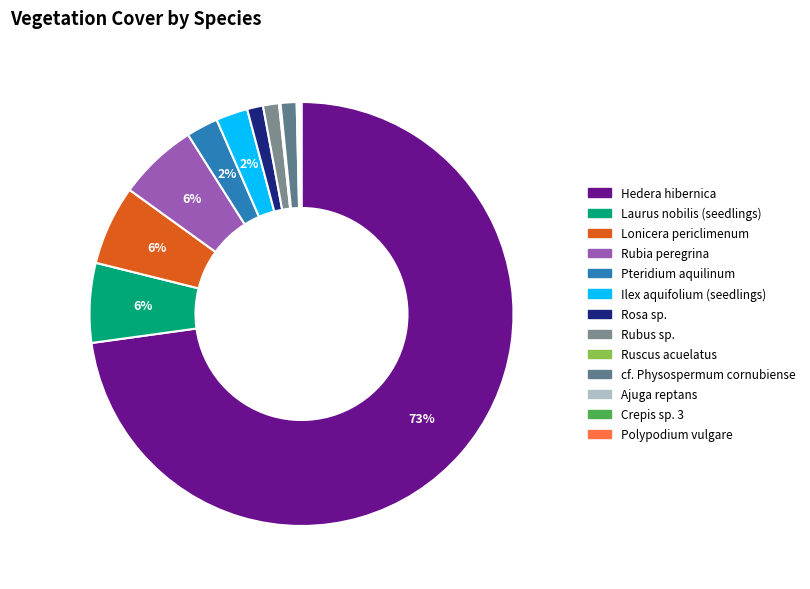

To the nearest percent, what is the difference between the Rubus sp. and Pteridium aquilinum slice percentages?

1%